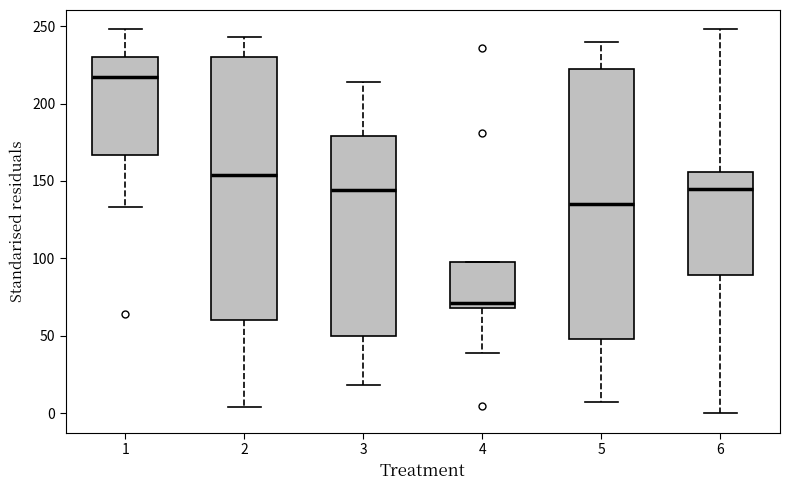

Where is the upper edge of the box at x = 2 on the y-axis? The values are not printed on the chart, so give them approximately, as read against the axis.

230